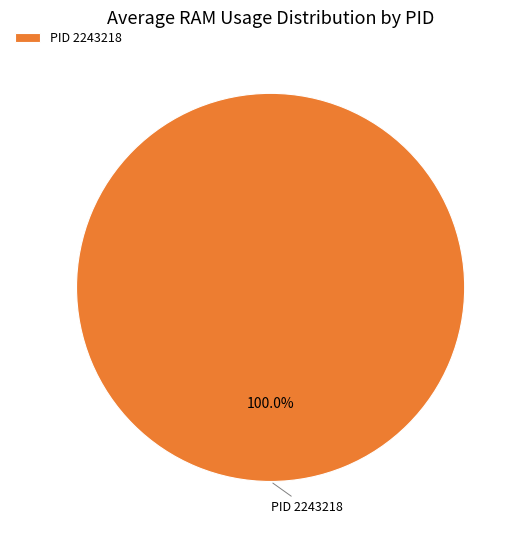

Rank the categories by value from lowest to highest.

PID 2243218